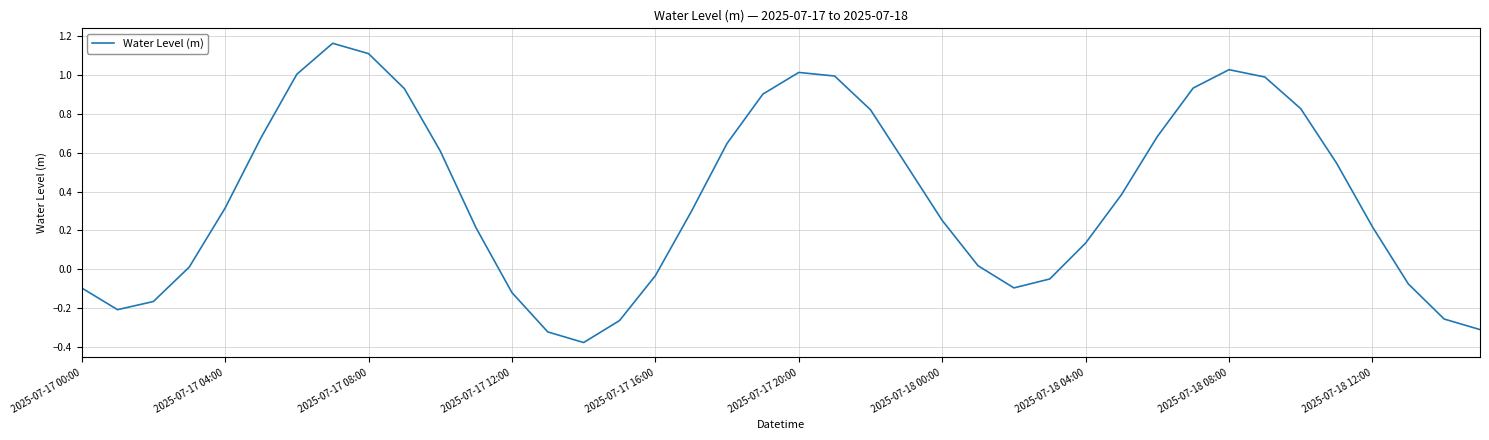

The value at 2025-07-17 08:00 is 1.1. True or false?

True